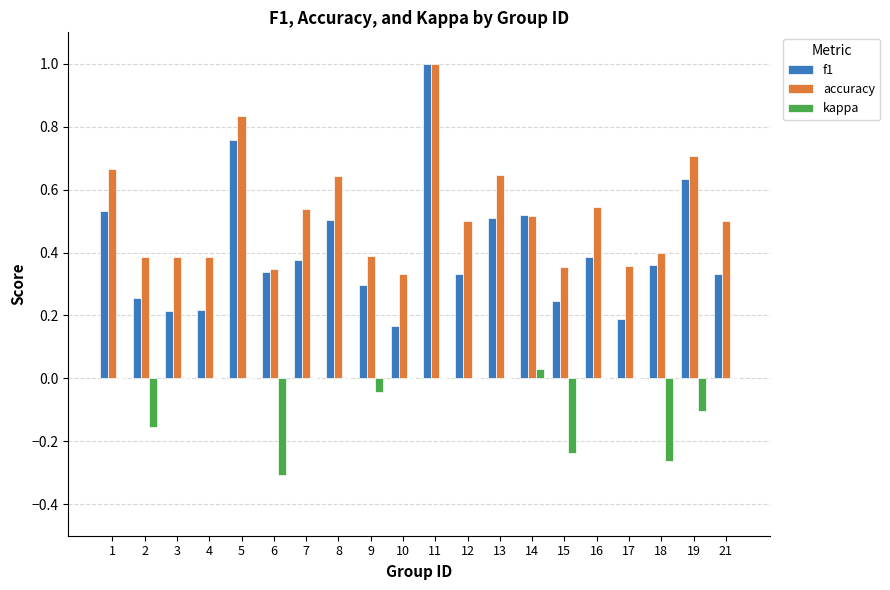

Are the bars grouped side by side (vs. stacked)?

Yes